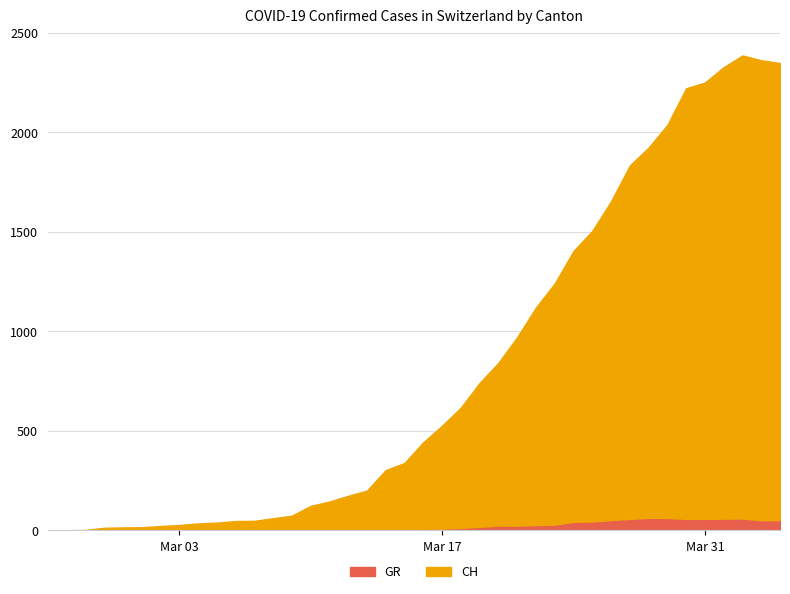

Which has a higher value, 2020-03-29 or 2020-03-04?

2020-03-29